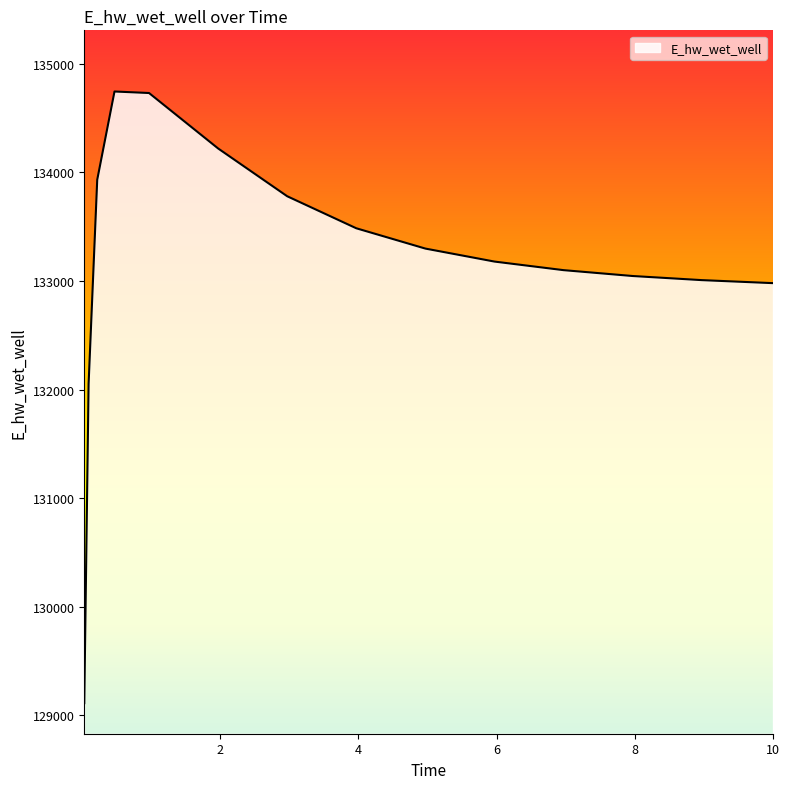

What is the difference between the maximum and minimum values?

5630.7